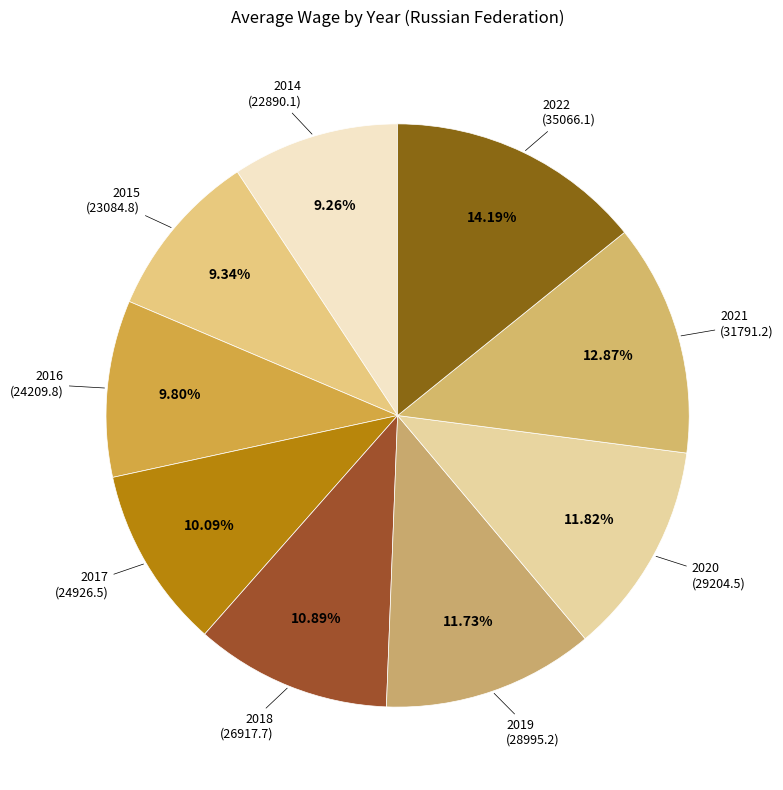

Is it true that 2015 is 4% of the pie?

False